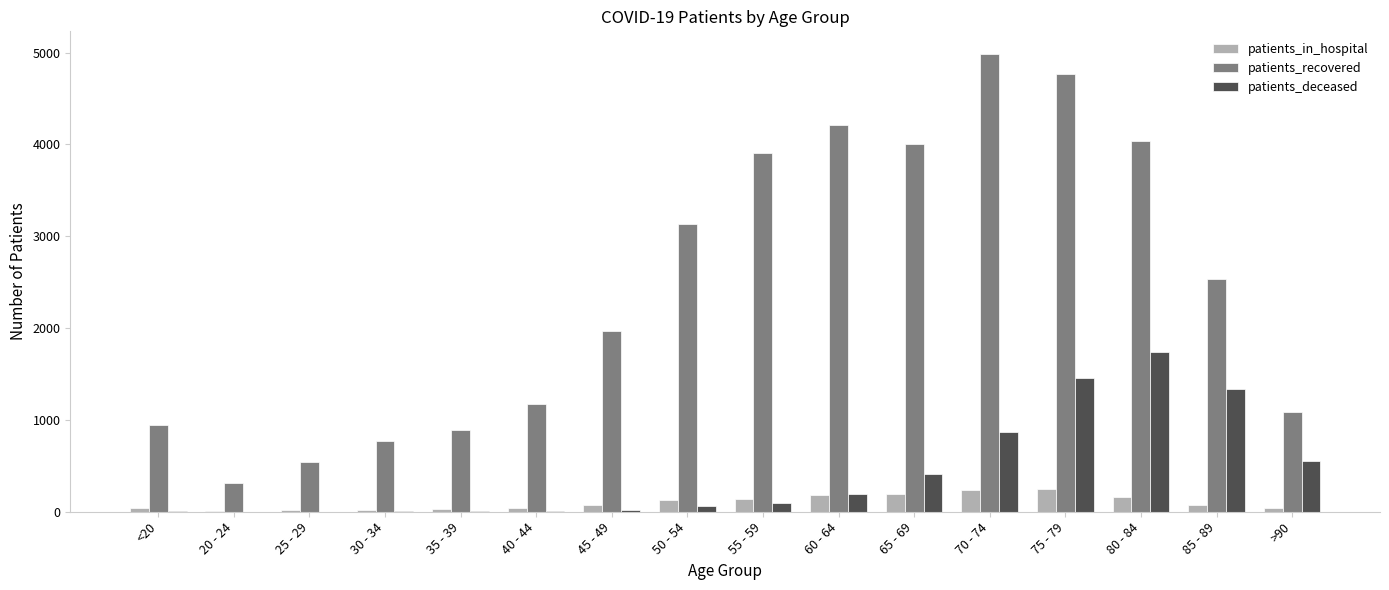

True or false: patients_in_hospital has a value of 18 at 25 - 29.

True